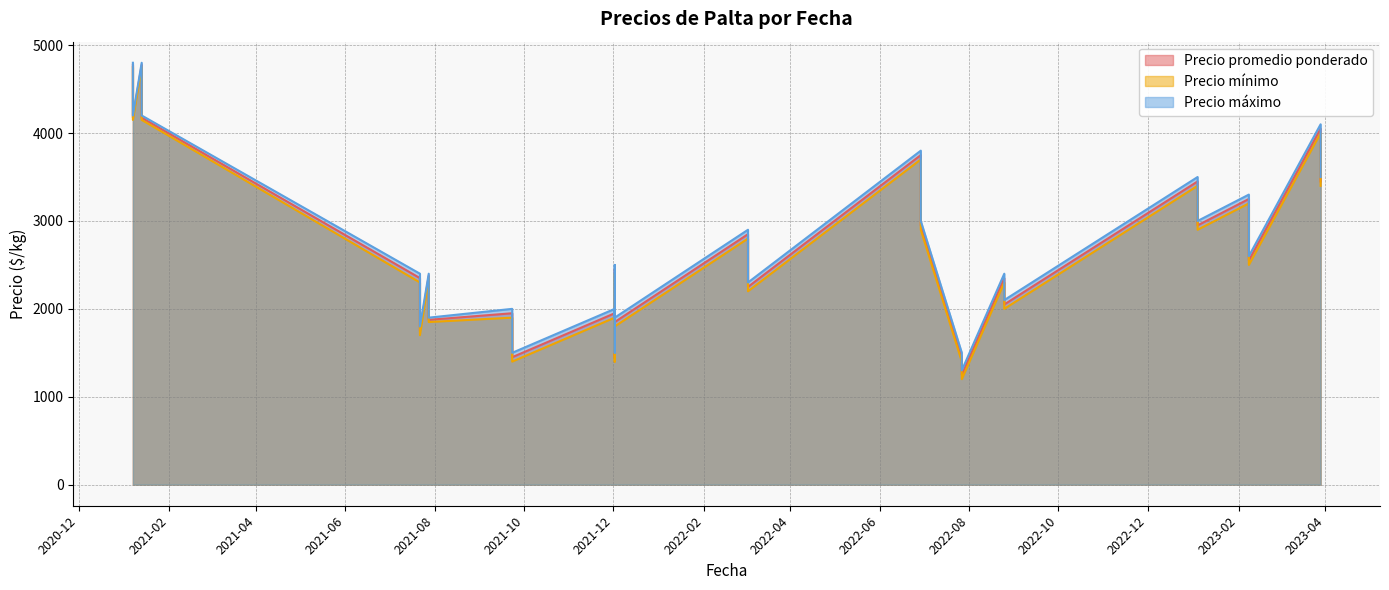

Which has a higher value, 2022-03-03 or 2021-07-28?

2022-03-03